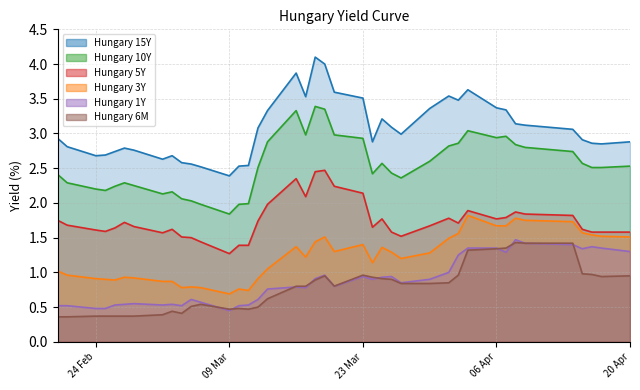

The value of Hungary 5Y at 2020-03-04 is 0.3. True or false?

False